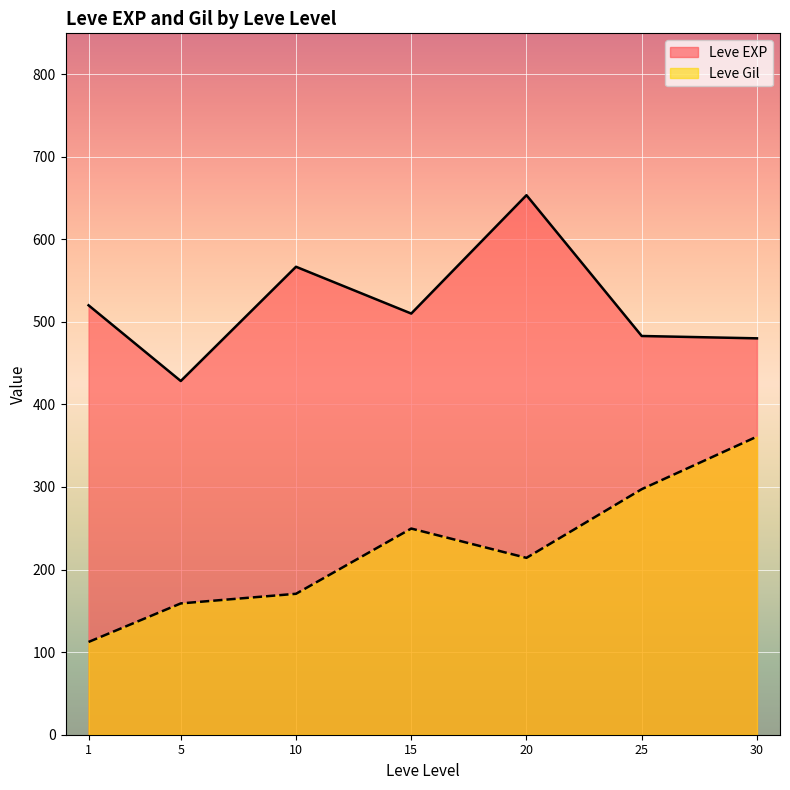

What is the smallest value displayed?

112.3